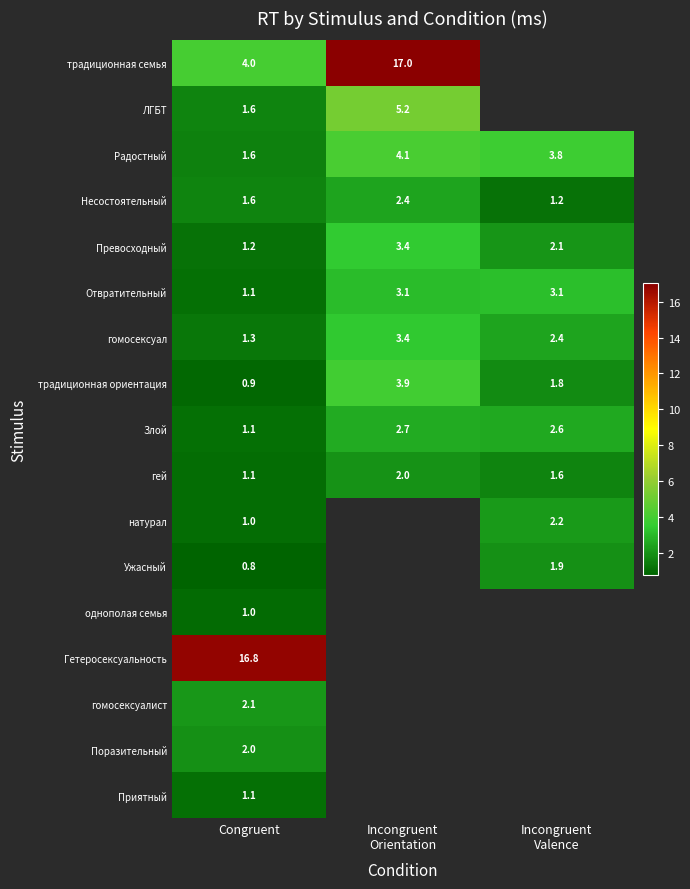

Count the number of data series in this chart.

17